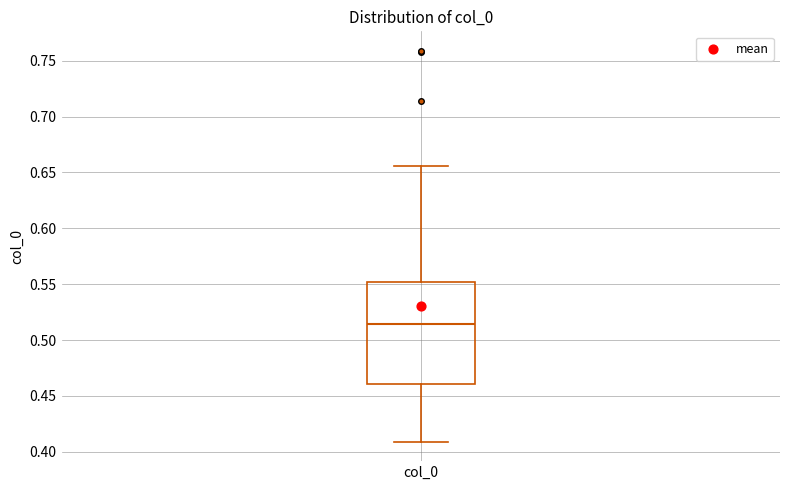

Where is the upper edge of the box for col_0 on the y-axis? The values are not printed on the chart, so give them approximately, as read against the axis.

0.550